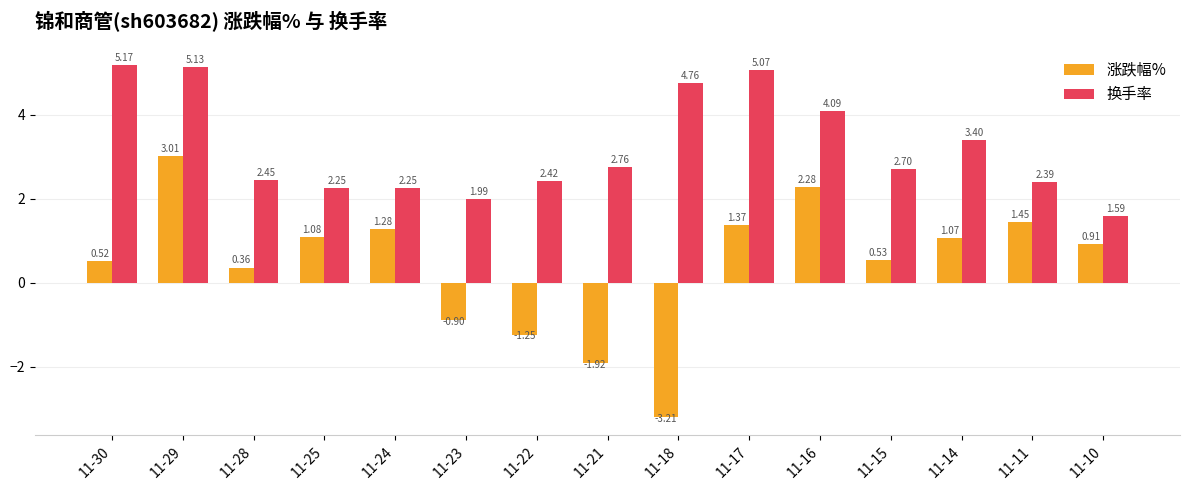

Is the value of 换手率 at 11-24 greater than the value of 涨跌幅% at 11-17?

Yes